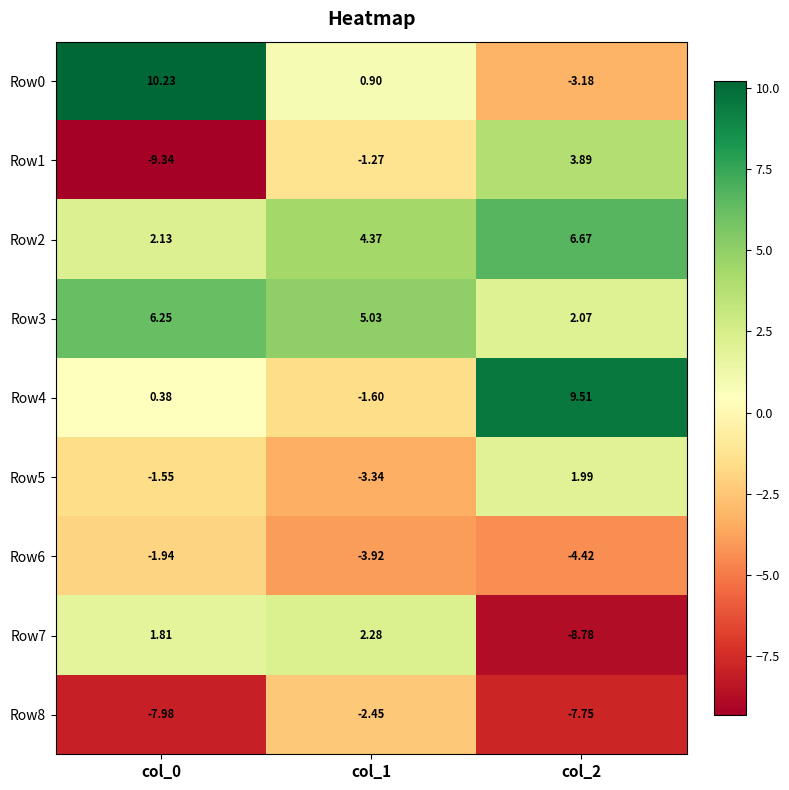

Reading left to right, what are all the values shown in this chart?

Row0: col_0=10.2	col_1=0.9	col_2=-3.2
Row1: col_0=-9.3	col_1=-1.3	col_2=3.9
Row2: col_0=2.1	col_1=4.4	col_2=6.7
Row3: col_0=6.2	col_1=5.0	col_2=2.1
Row4: col_0=0.4	col_1=-1.6	col_2=9.5
Row5: col_0=-1.6	col_1=-3.3	col_2=2.0
Row6: col_0=-1.9	col_1=-3.9	col_2=-4.4
Row7: col_0=1.8	col_1=2.3	col_2=-8.8
Row8: col_0=-8.0	col_1=-2.5	col_2=-7.8